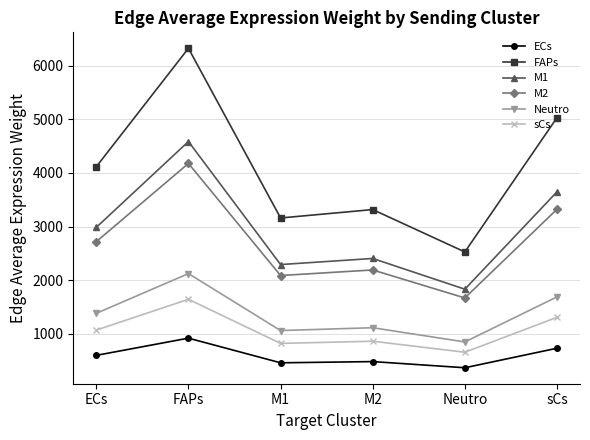

At M1, list the series in order from largest to smallest.

FAPs, M1, M2, Neutro, sCs, ECs